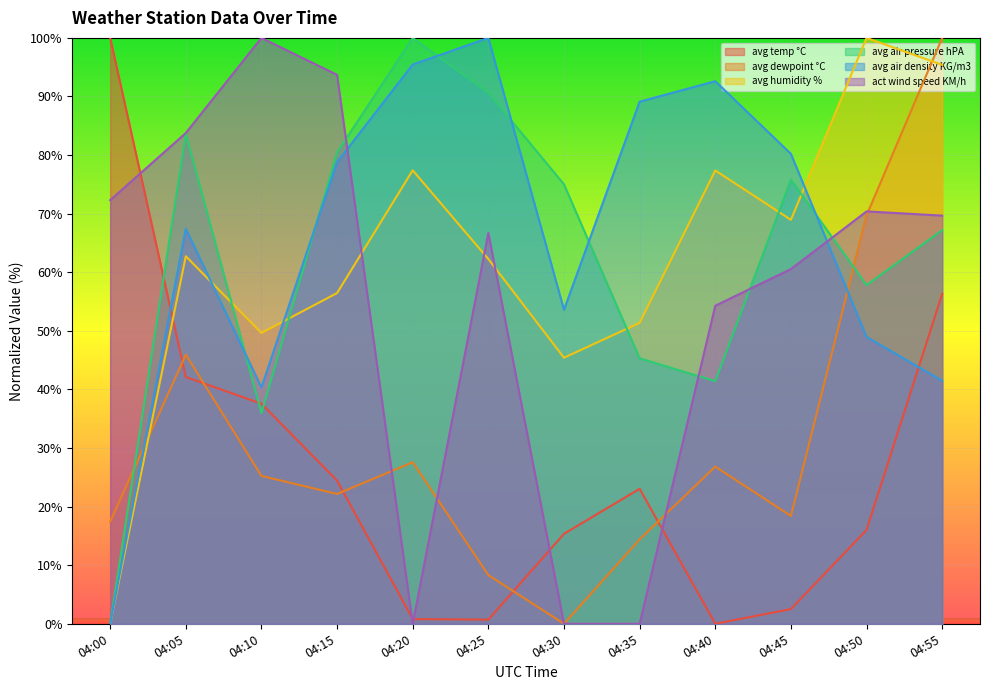

What is the maximum value for act wind speed KM/h?

100.0